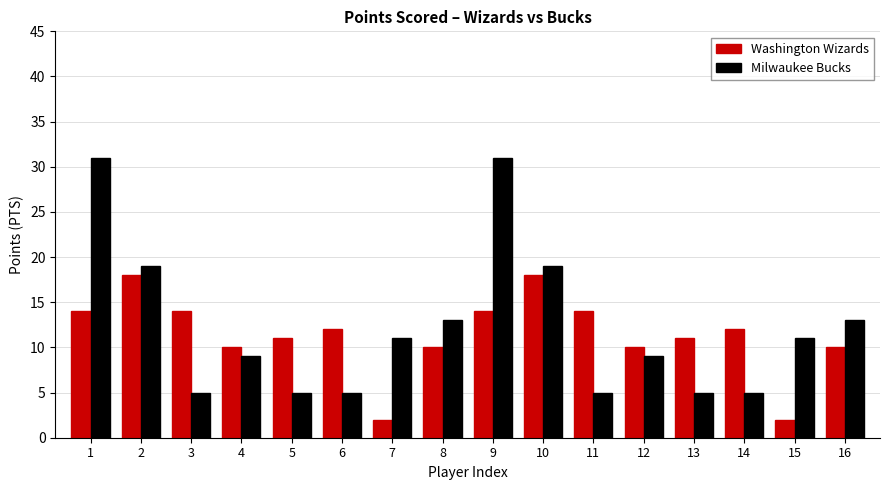

What is the spread (max minus min) of values at 10?

1